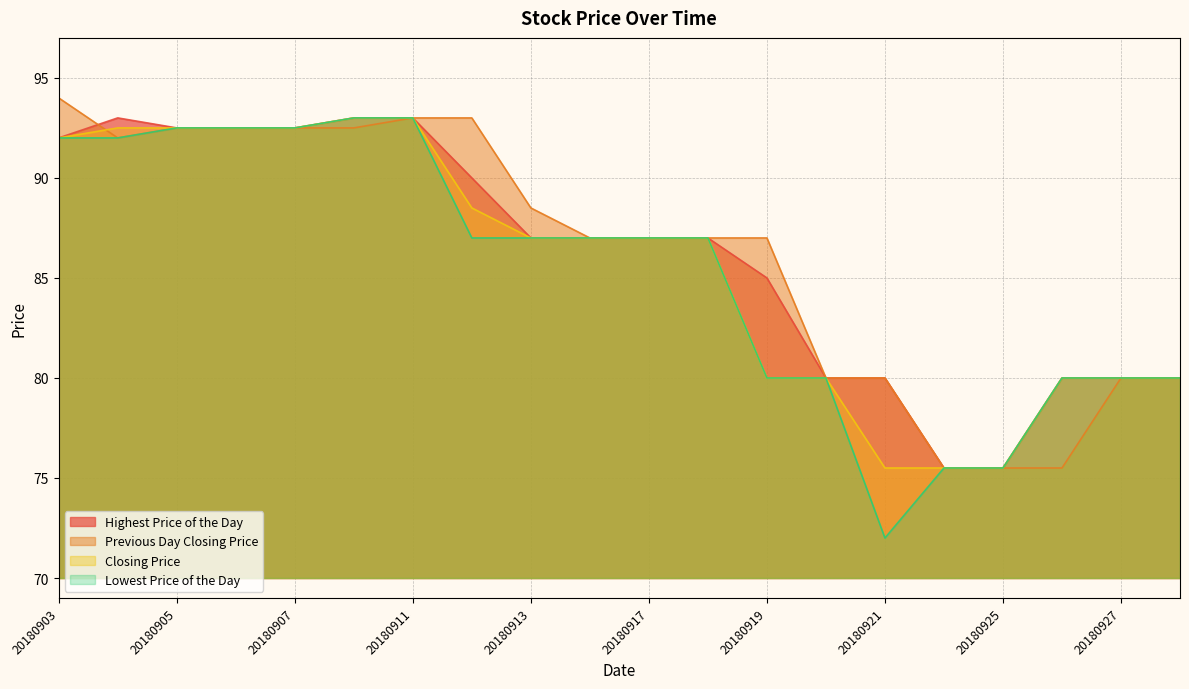

At which label does Previous Day Closing Price first exceed 87?

20180903